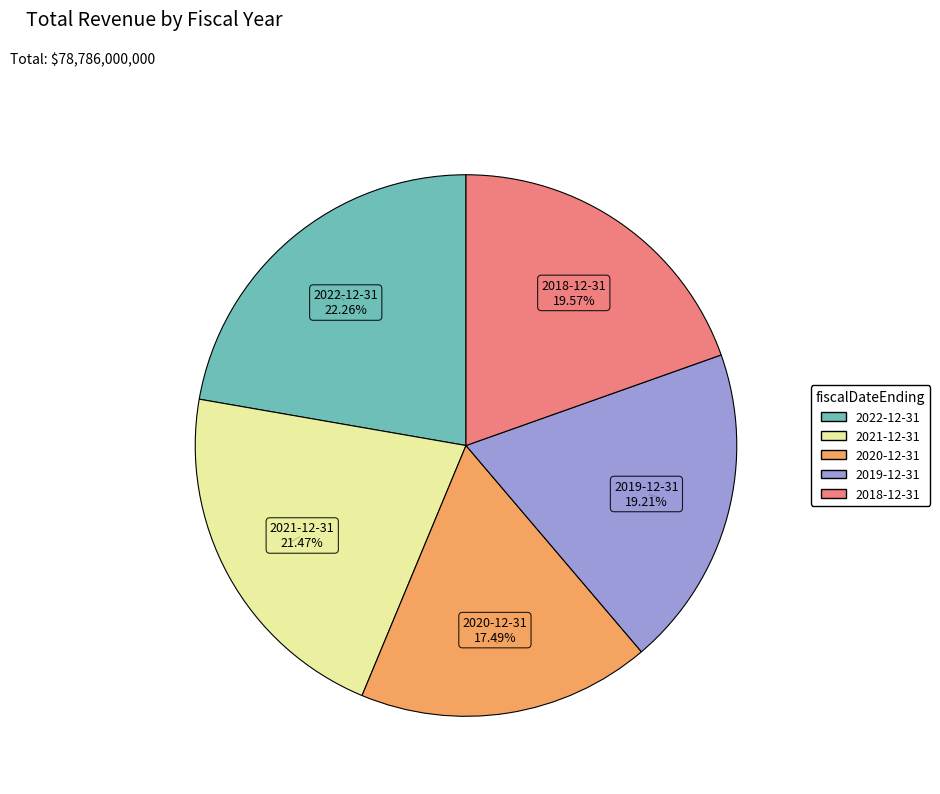

To the nearest percent, what is the average slice percentage?

20%